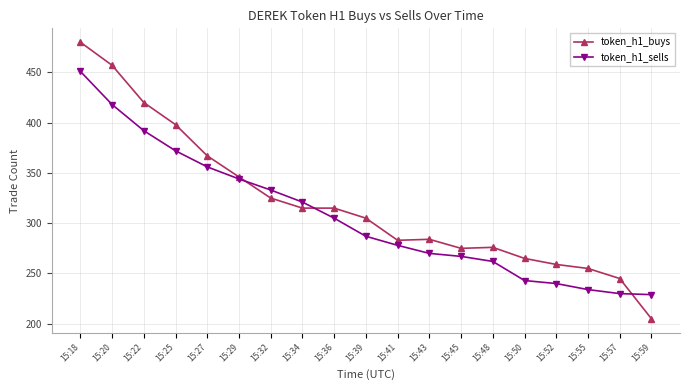

What is the difference between the token_h1_sells values at 15:43 and 15:36?

35